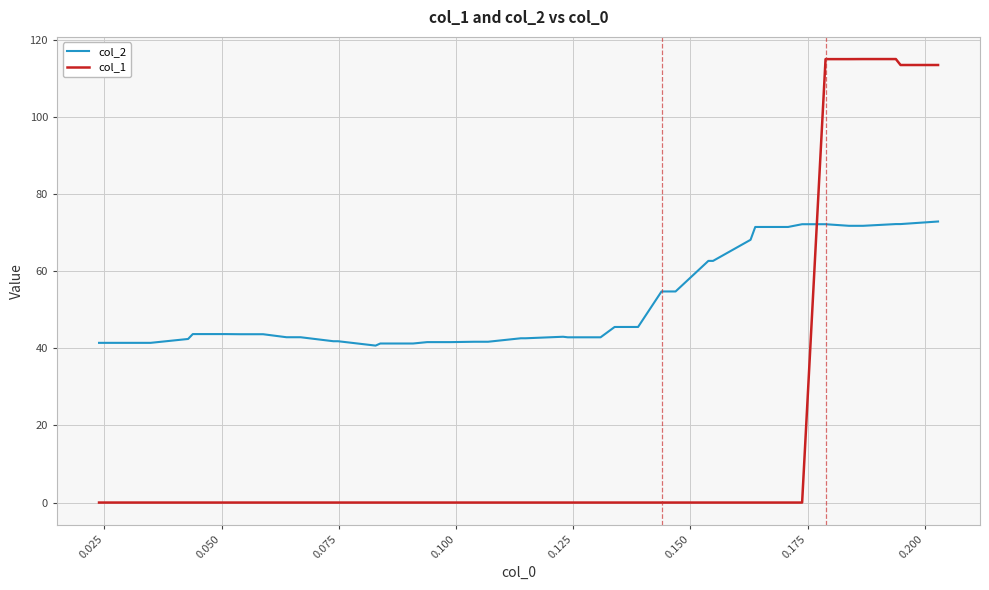

Rank the series by their maximum value, from highest to lowest.

col_1, col_2